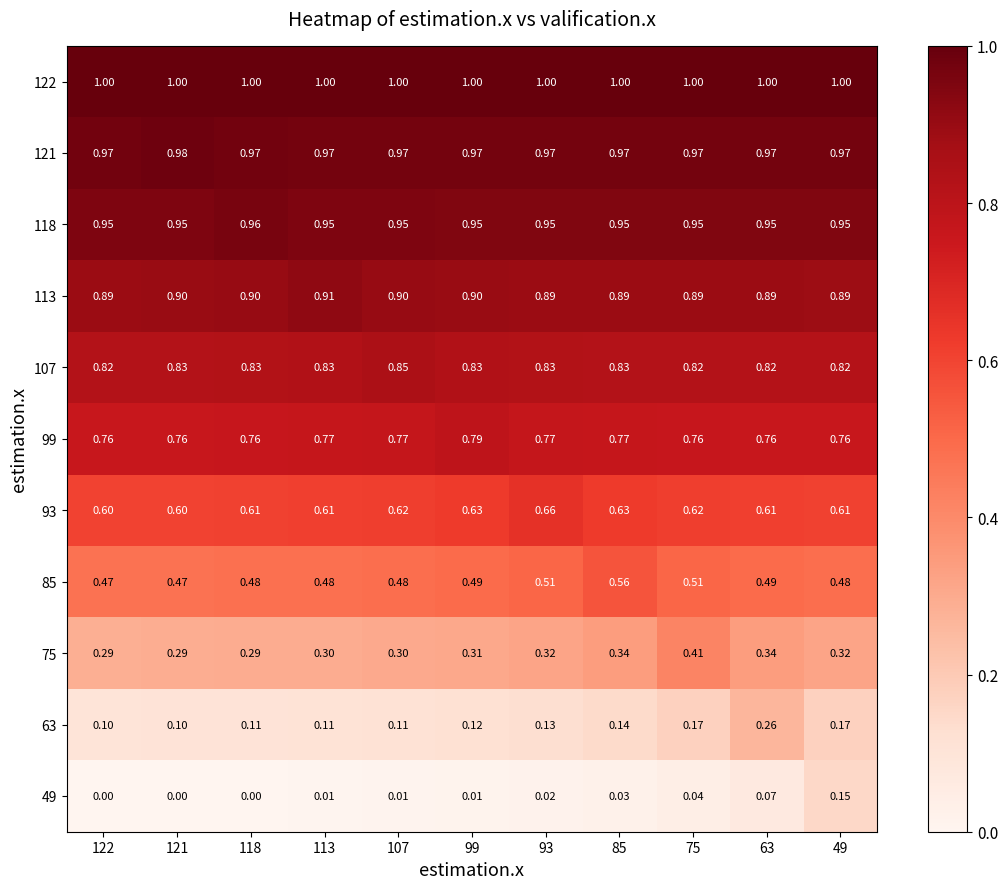

Is the value of 75 at 93 greater than the value of 107 at 75?

No